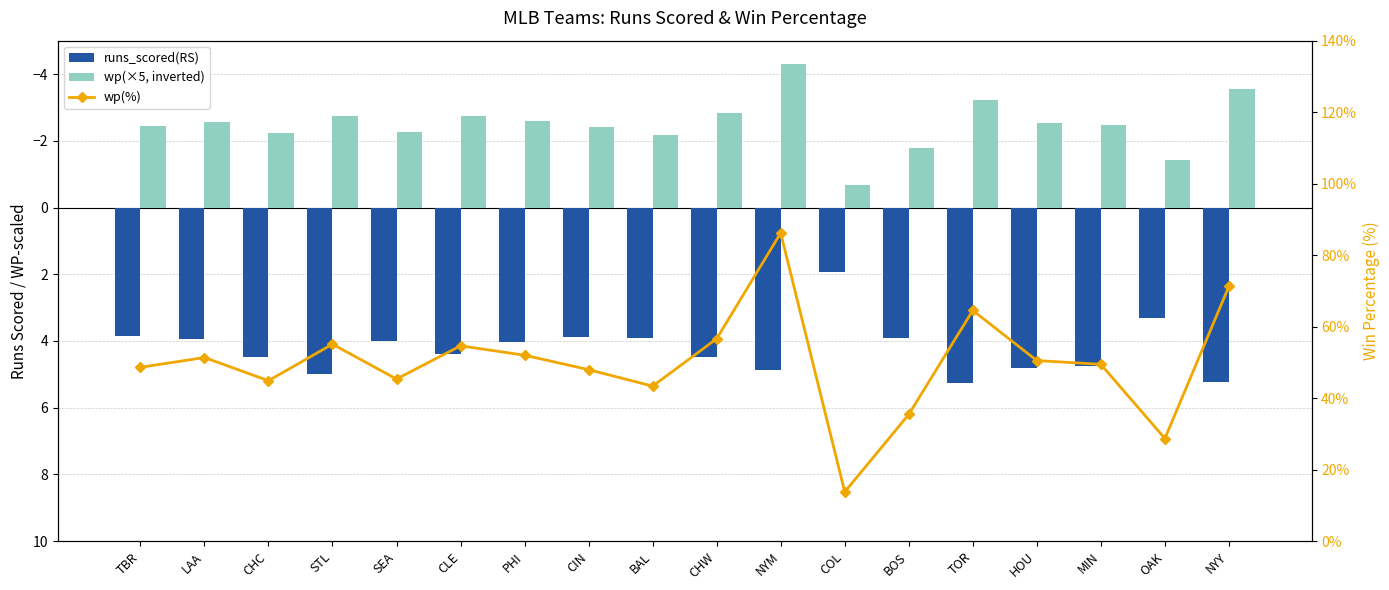

At which label does wp(%) reach its minimum?

COL